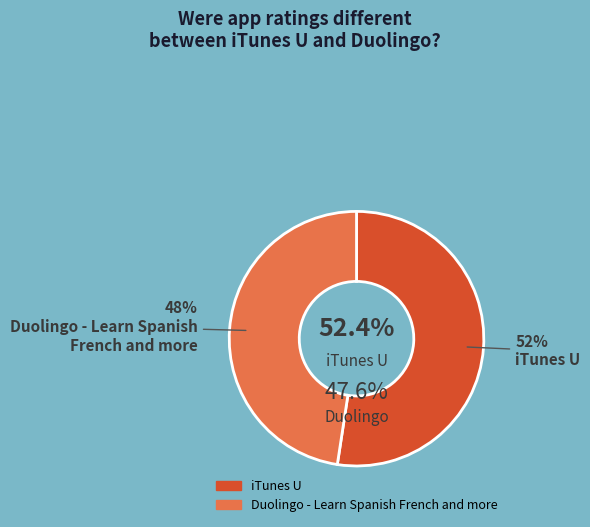

Which category accounts for the majority?

iTunes U